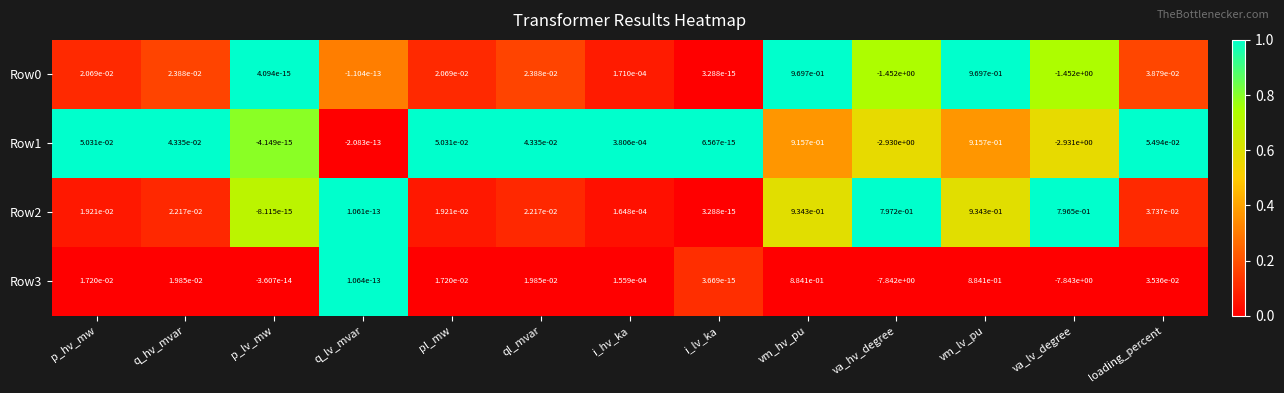

Where does the Row0 series first go above 0?

p_hv_mw